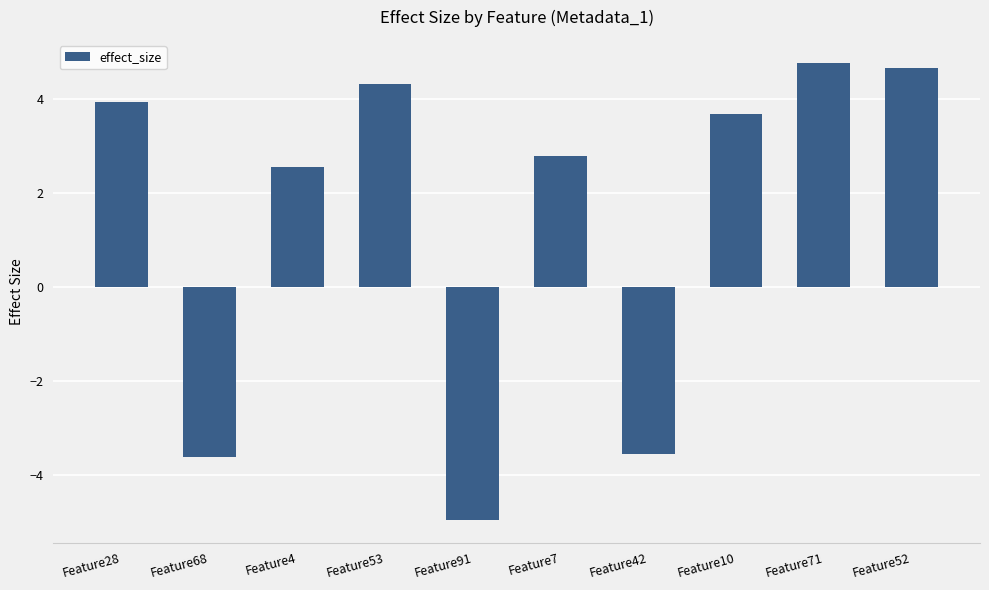

The value at Feature4 is 1.5. True or false?

False